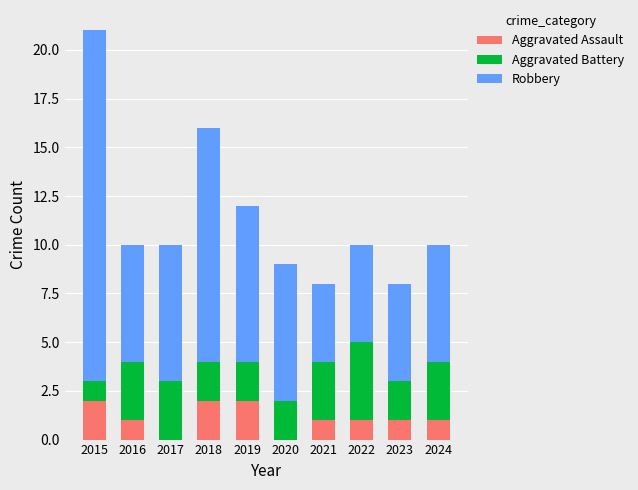

Is it true that Aggravated Assault equals 0 at 2022?

False